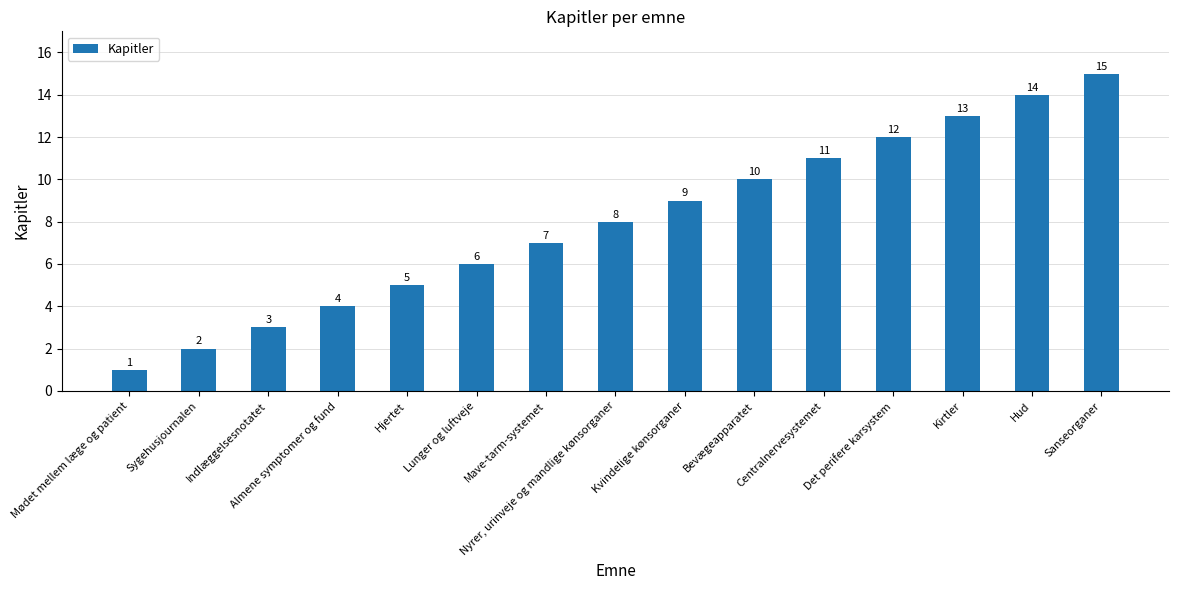

List the labels in order of value, largest first.

Sanseorganer, Hud, Kirtler, Det perifere karsystem, Centralnervesystemet, Bevægeapparatet, Kvindelige kønsorganer, Nyrer, urinveje og mandlige kønsorganer, Mave-tarm-systemet, Lunger og luftveje, Hjertet, Almene symptomer og fund, Indlæggelsesnotatet, Sygehusjournalen, Mødet mellem læge og patient